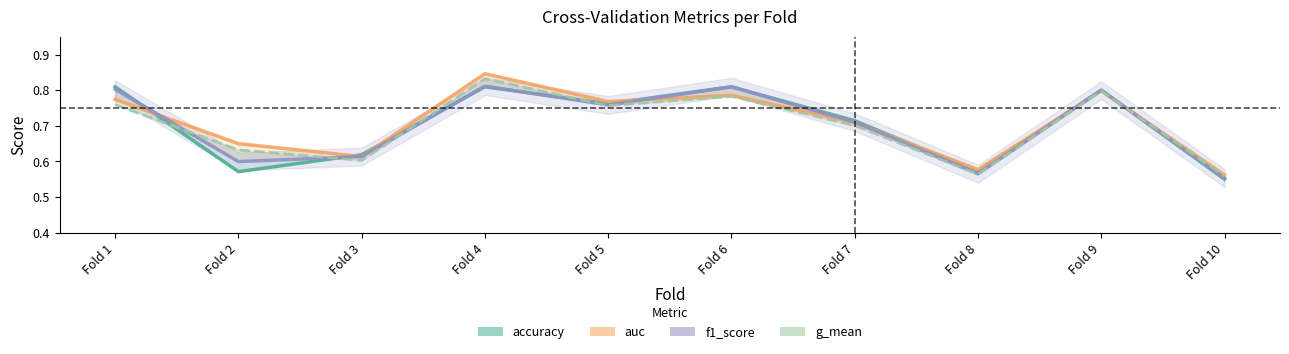

List the series in order of their peak value, lowest first.

accuracy, f1_score, g_mean, auc